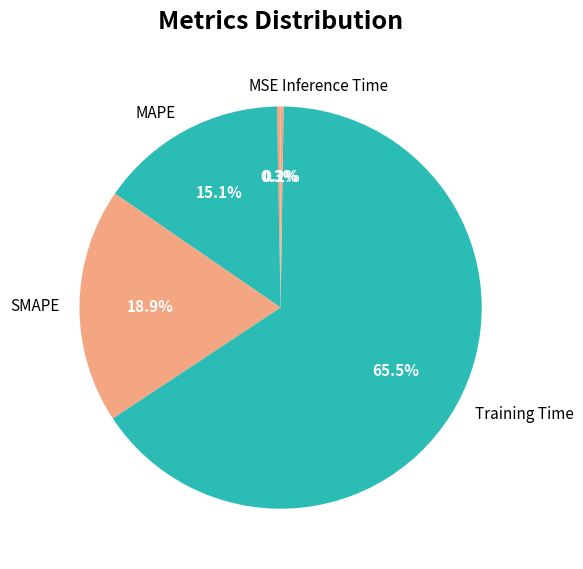

Between Training Time and MAPE, which is larger?

Training Time